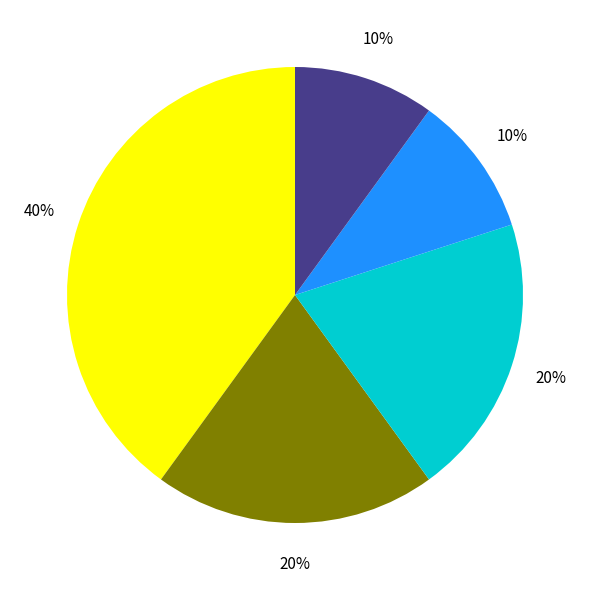

Does any single category account for the majority?

No